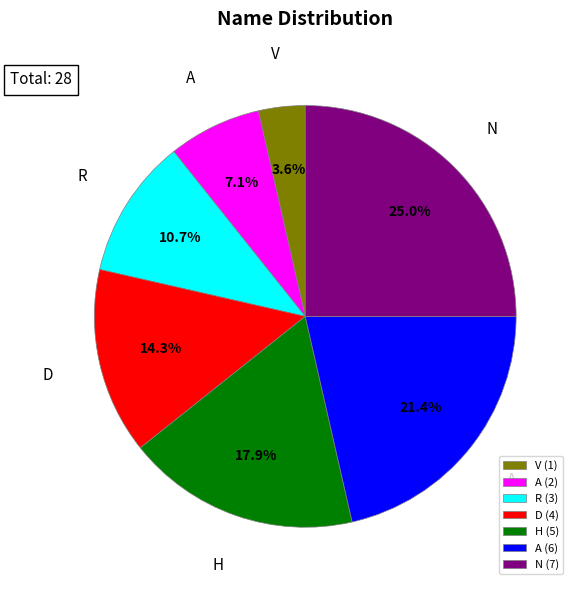

Between V (1) and H (5), which is larger?

H (5)